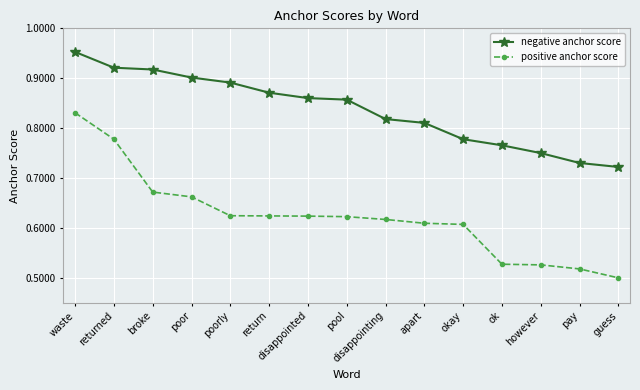

True or false: negative anchor score and positive anchor score intersect in this chart.

False